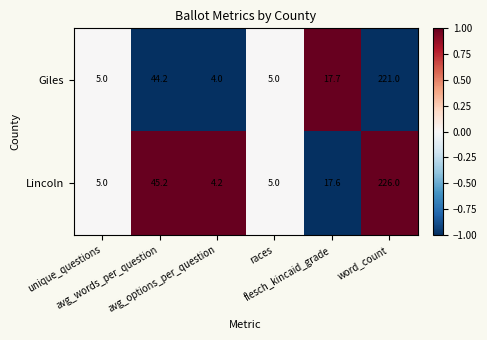

Rank the series by their maximum value, from highest to lowest.

Lincoln, Giles